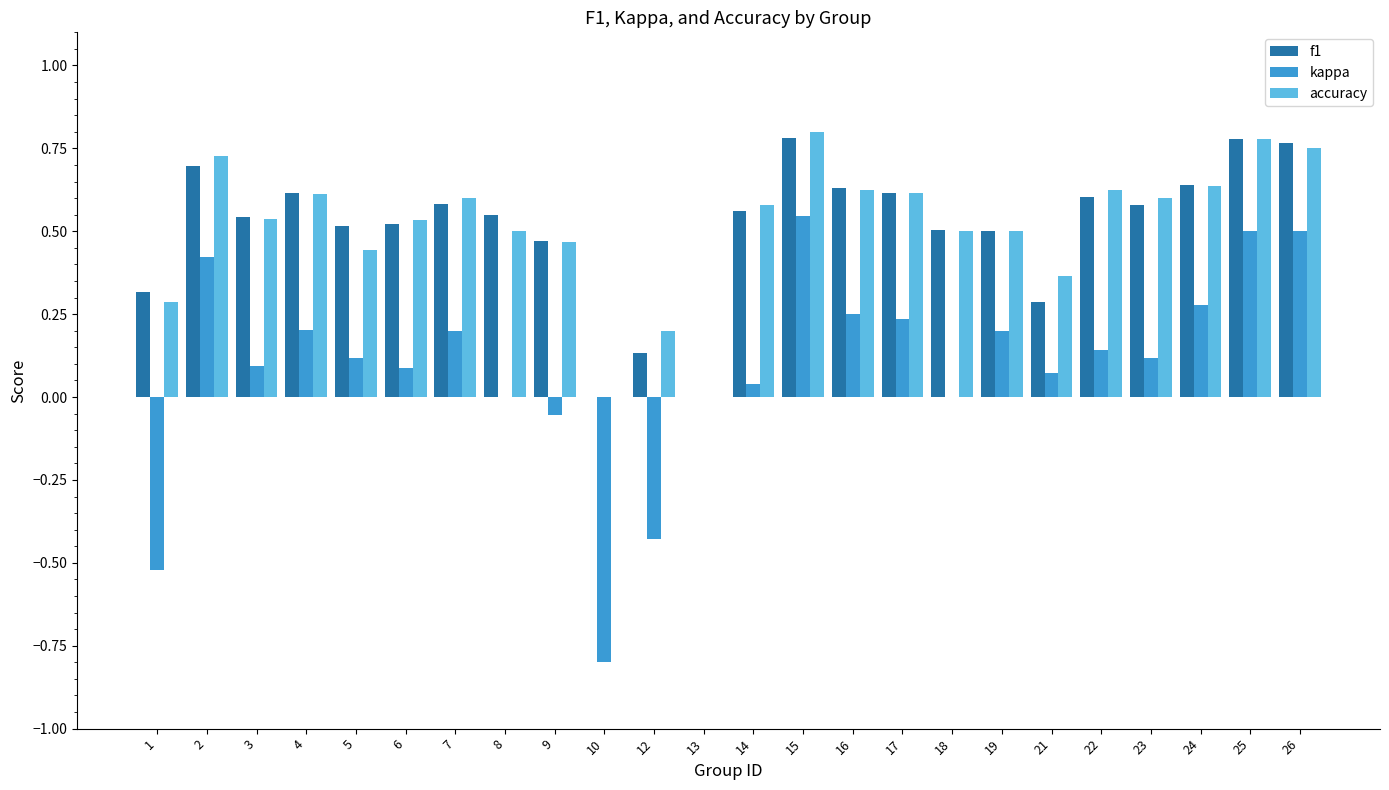

Which series has the largest range (max minus min)?

kappa